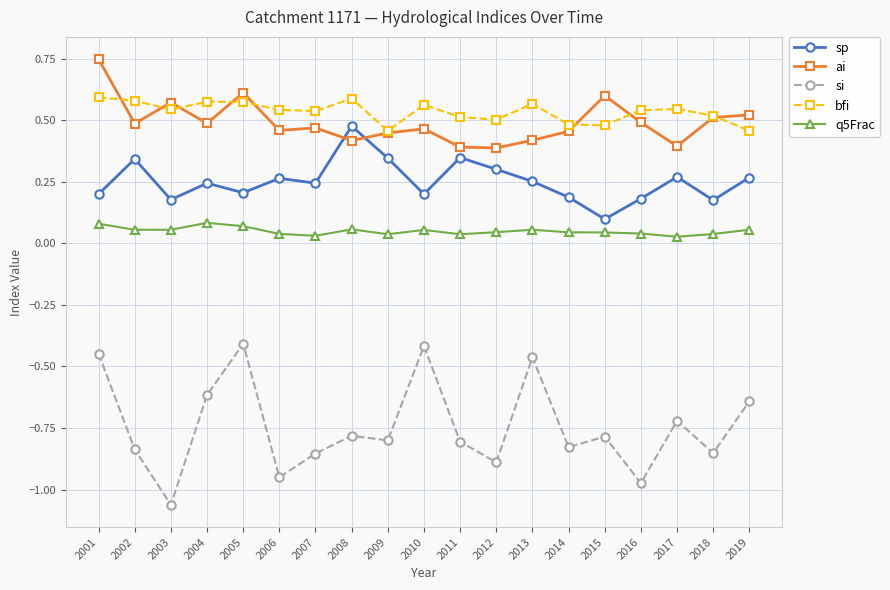

True or false: sp has a value of 0.3 at 2002.

True